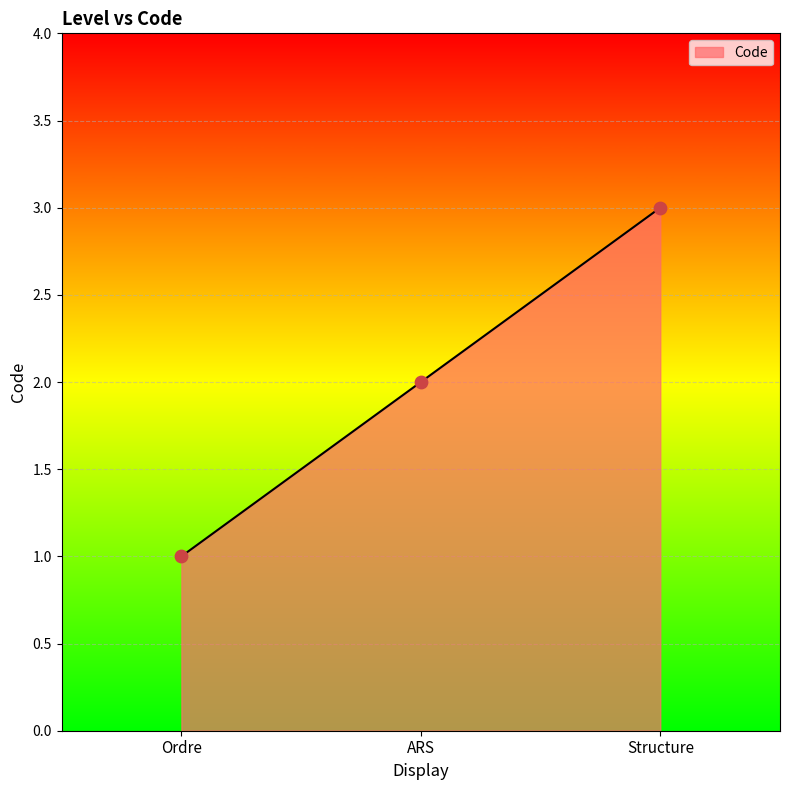

Approximately how many times larger is the value at Structure compared to Ordre?

3.0